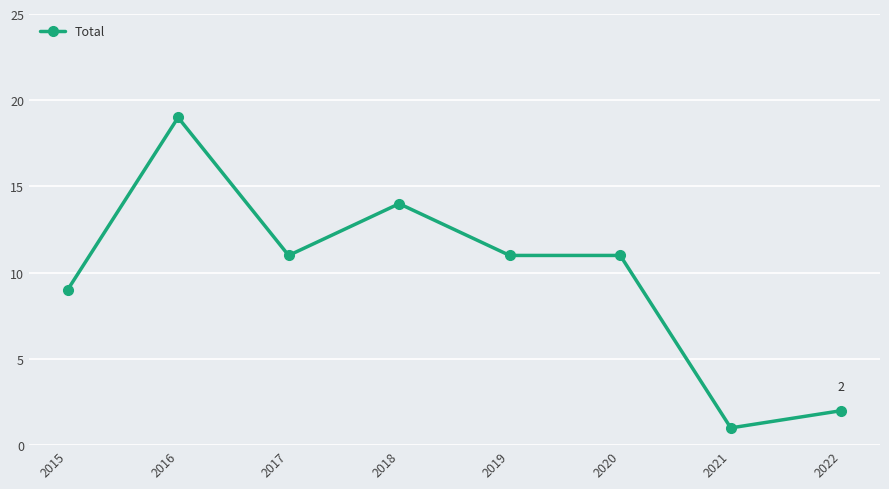

What is the difference between the values at 2018 and 2016?

5